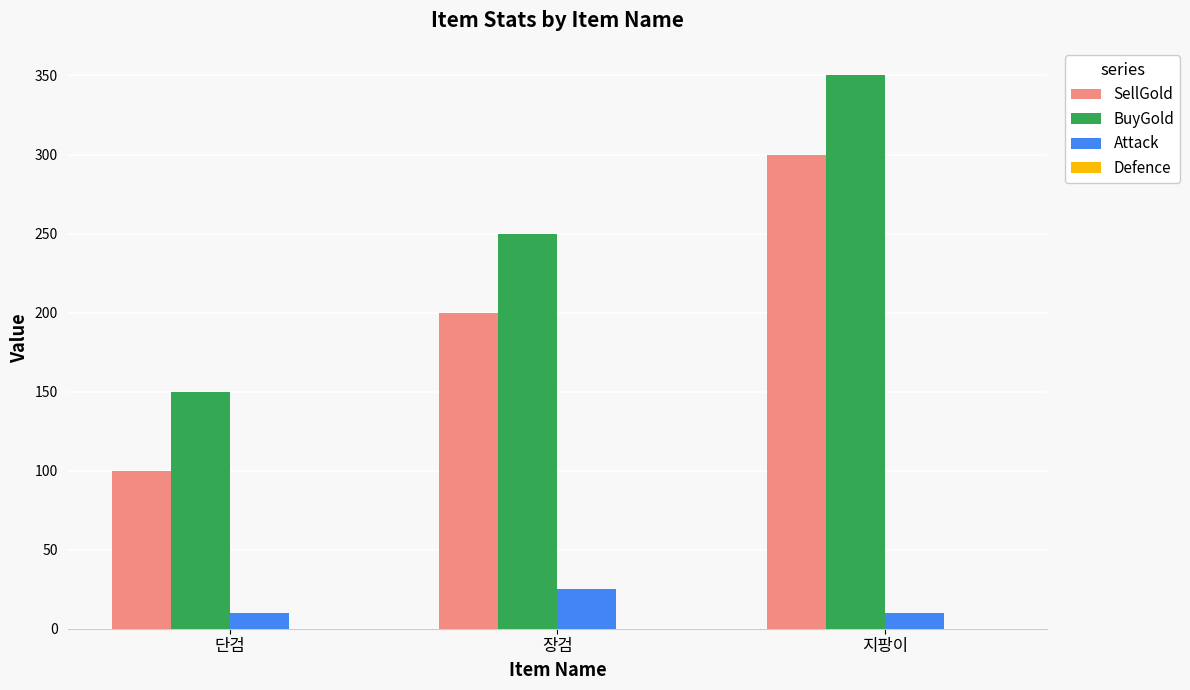

What is the spread (max minus min) of values at 장검?

225